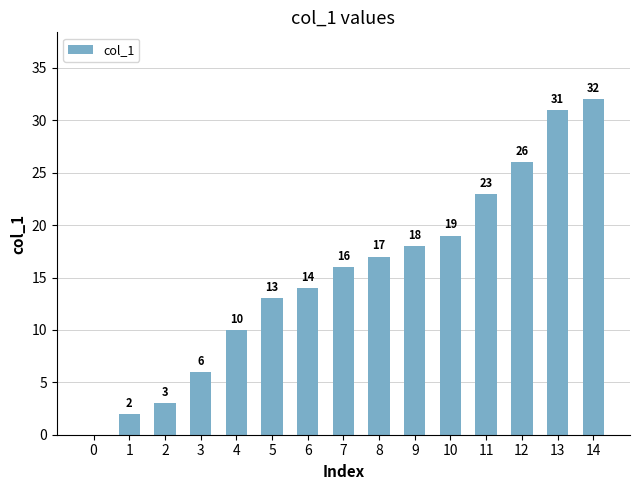

What is the sum of the values at 1 and 4?

12